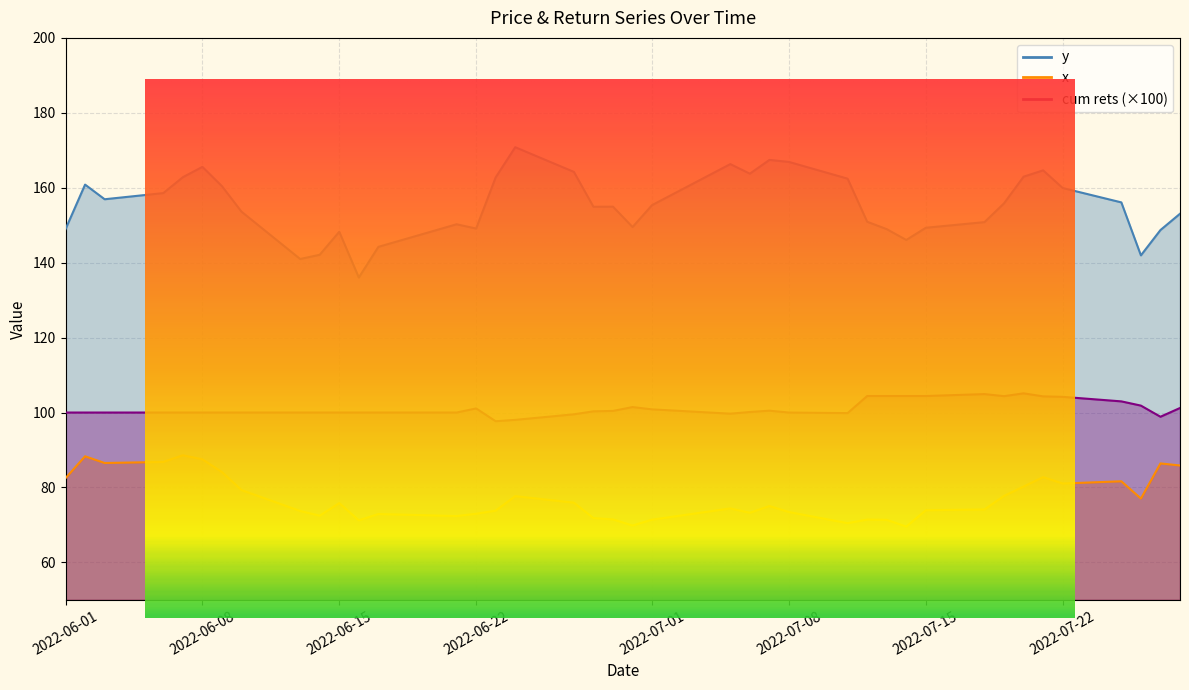

Rank the series by their maximum value, from highest to lowest.

y, cum rets, x